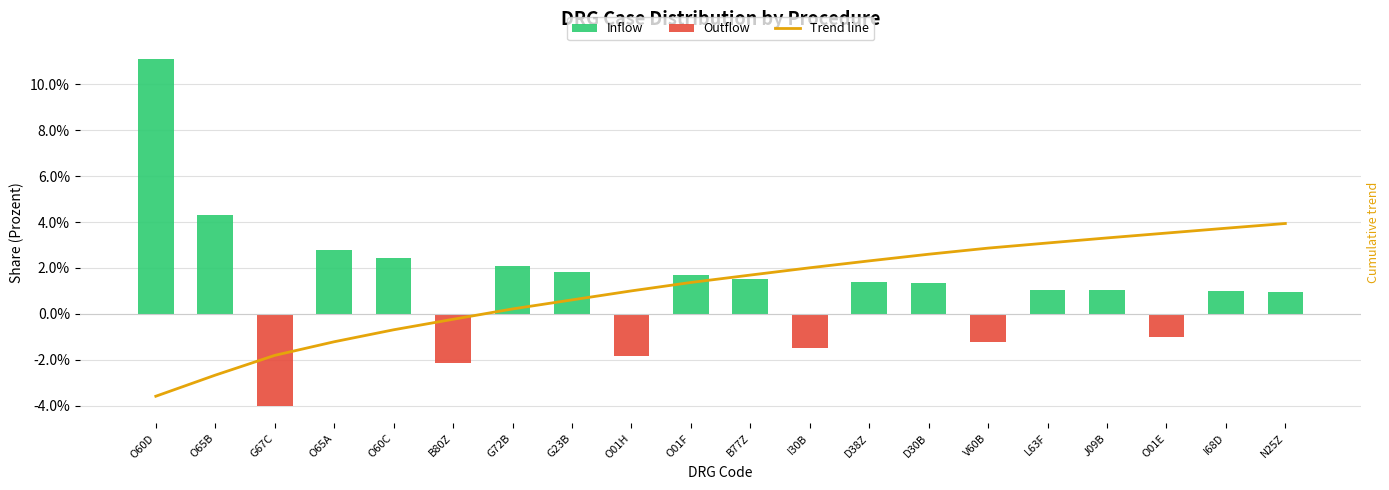

Reading right to left, transcribe all the data shown in this chart.

Inflow: 0.0	0.0	0.0	0.0	0.0	0.0	0.0	0.0	0.0	0.0	0.0	0.0	0.0	0.0	0.0	0.0	0.0	0.0	0.0	0.1
Outflow: 0.0	0.0	-0.0	0.0	0.0	-0.0	0.0	0.0	-0.0	0.0	0.0	-0.0	0.0	0.0	-0.0	0.0	0.0	-0.0	0.0	0.0
Trend line: 0.1	0.1	0.1	0.1	0.1	0.1	0.1	0.1	0.1	0.1	0.1	0.1	0.1	0.1	0.1	0.0	0.0	0.0	0.0	0.0